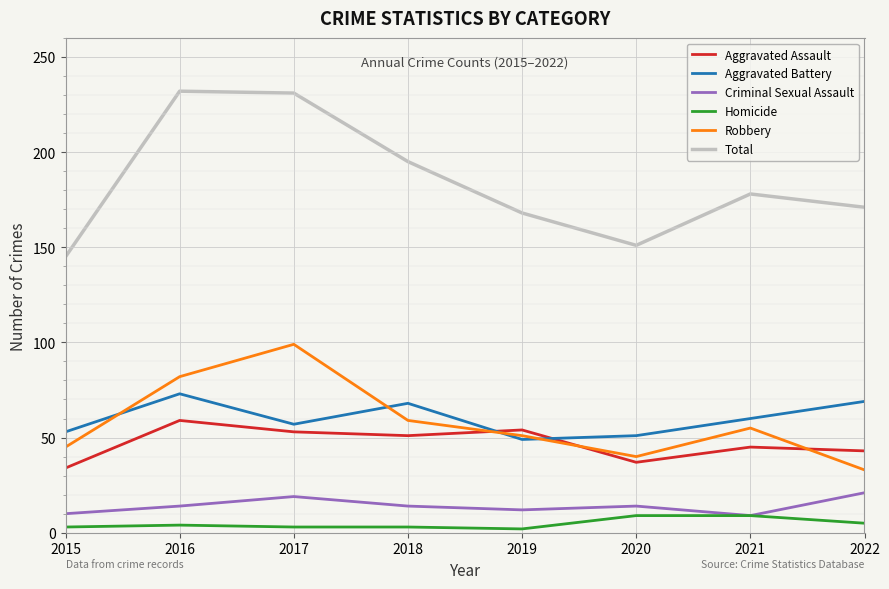

True or false: Robbery and Criminal Sexual Assault intersect in this chart.

False